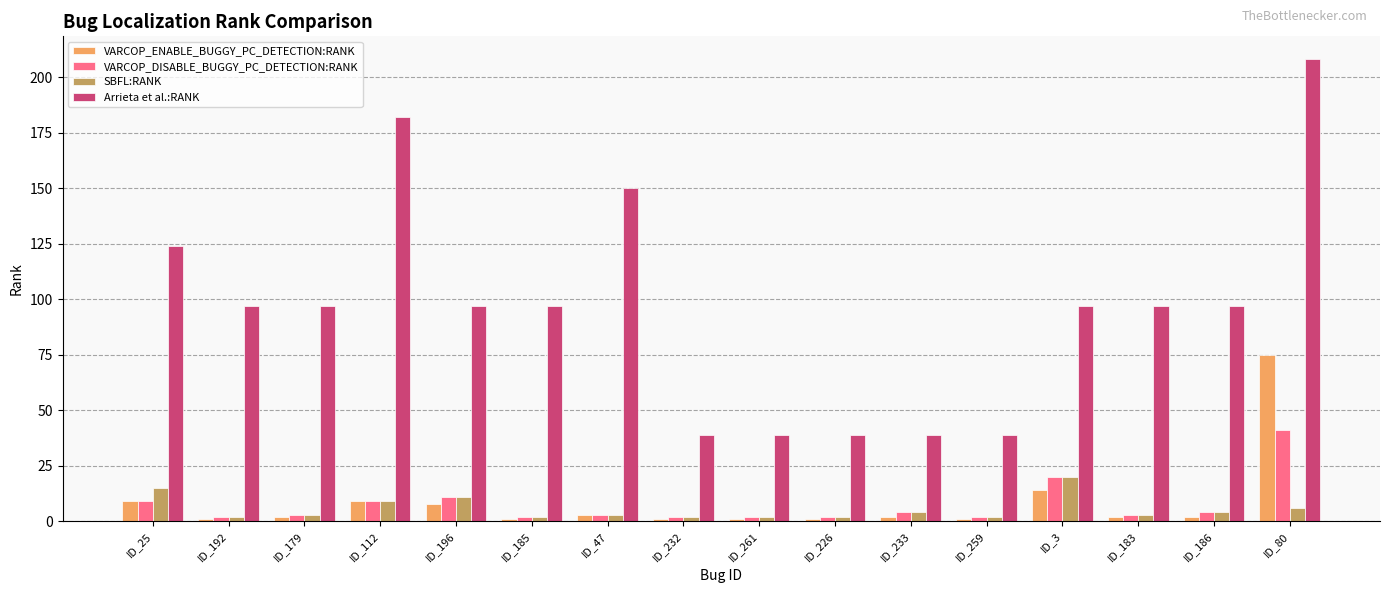

What is the maximum value for Arrieta et al.:RANK?

208